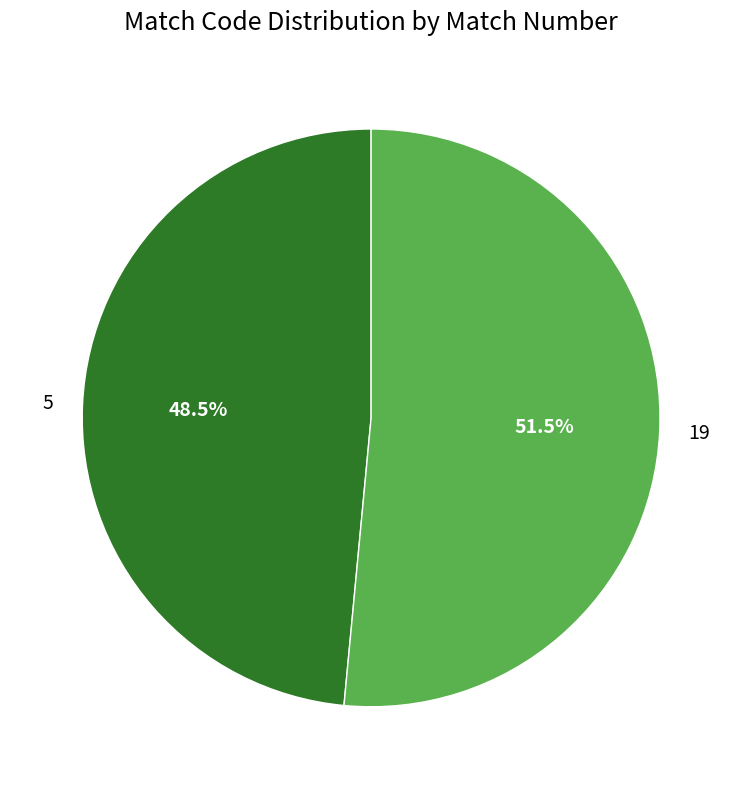

Which slice is the smallest?

5